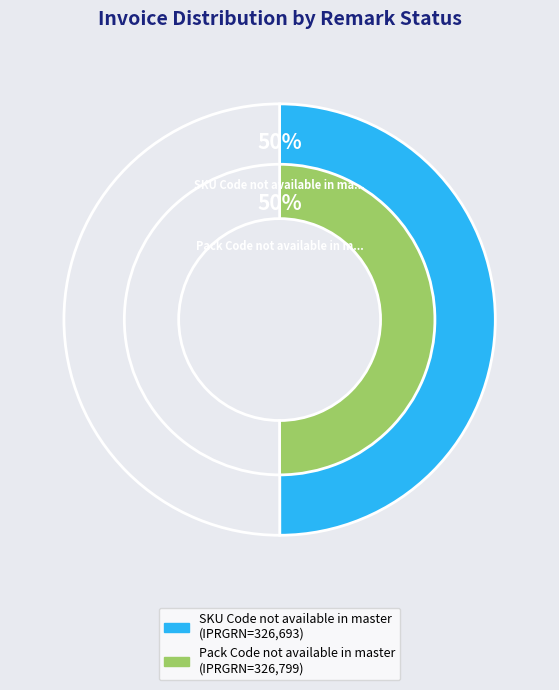

To the nearest percent, what is the combined percentage of SKU Code not available in master and Pack Code not available in master?

100%